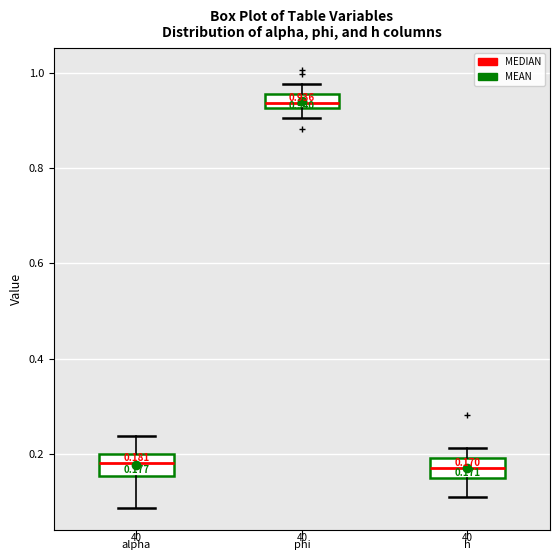

Which box's median line is the highest?

phi